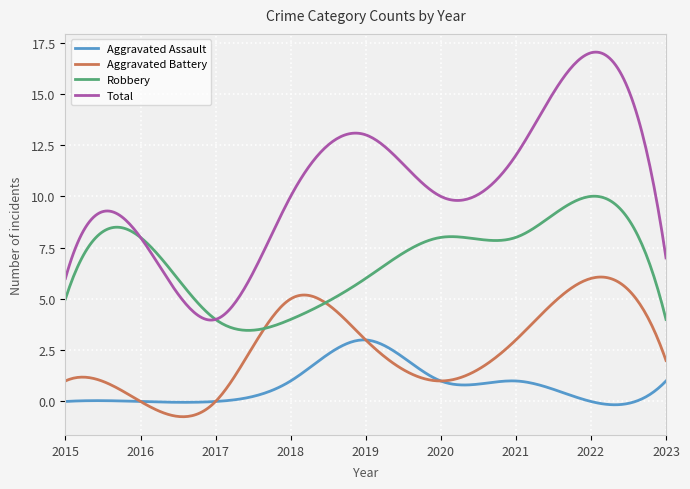

Rank the series by their average value, from highest to lowest.

Total, Robbery, Aggravated Battery, Aggravated Assault